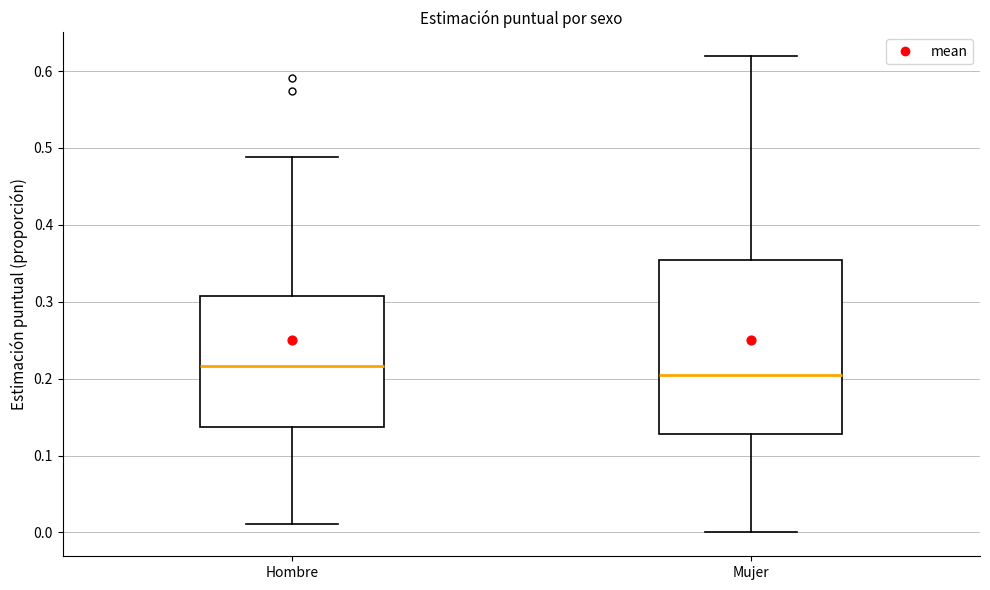

Which box's median line is the highest?

Hombre